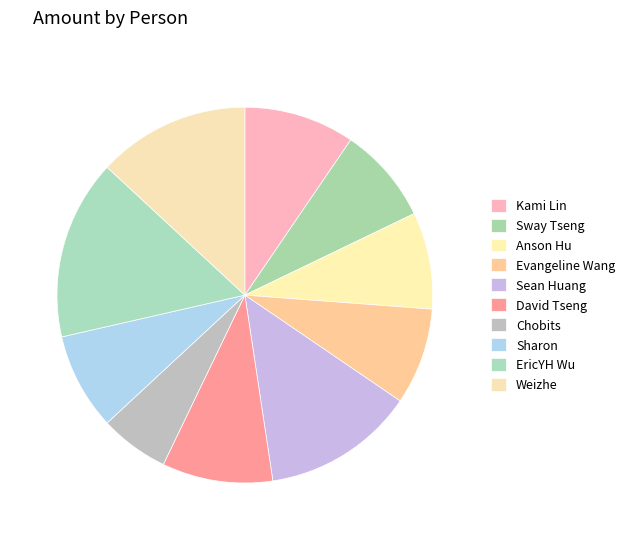

How many slices are in this pie chart?

10